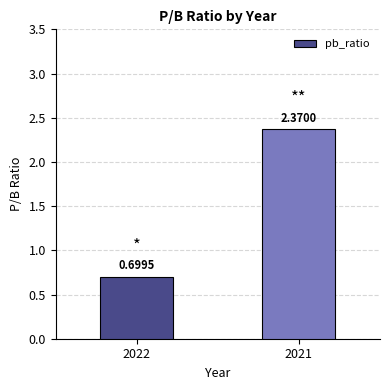

What is the value of the 1st bar from the left?

0.7